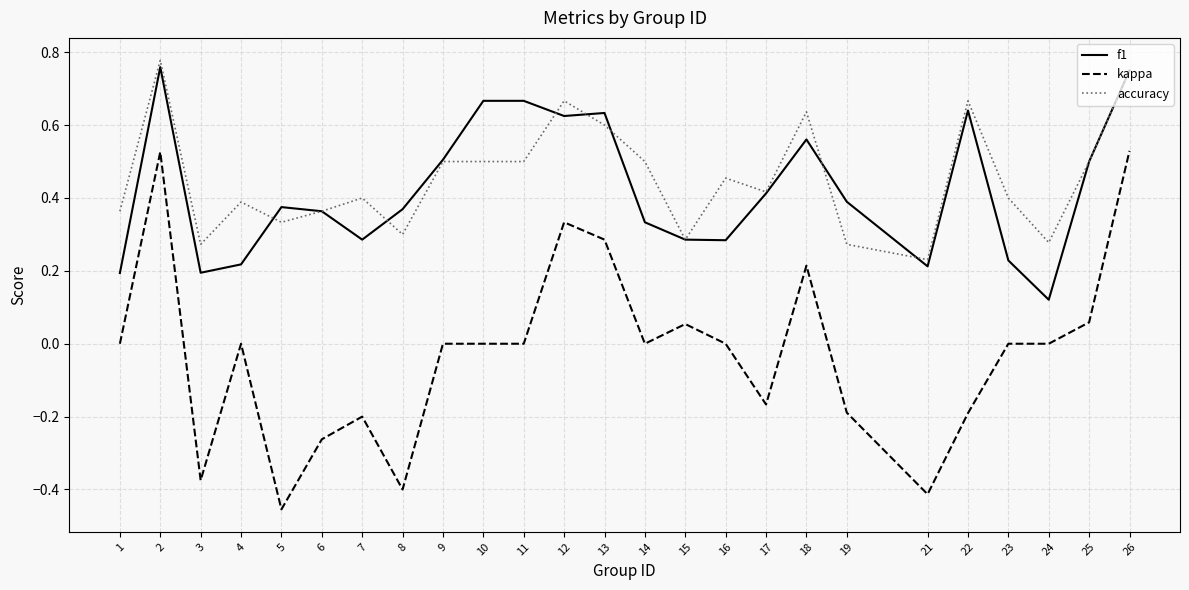

True or false: f1 has a value of 0.6 at 14.

False